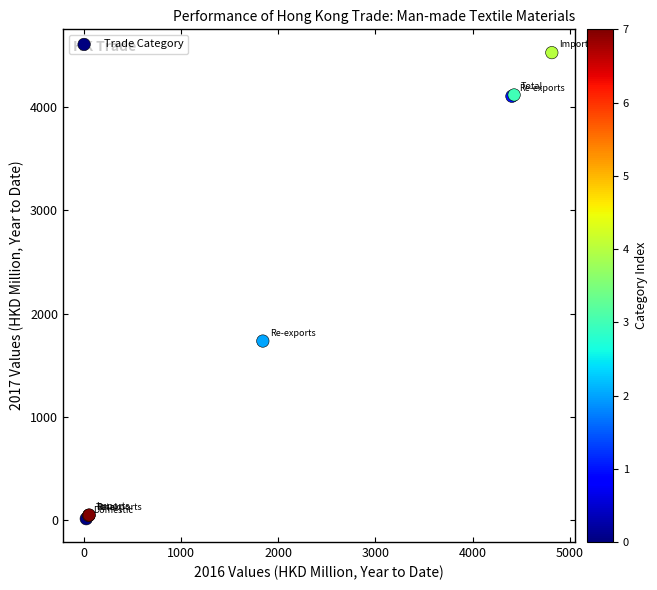

What Y value in the scatter plot is closest to 2269?

1733.2